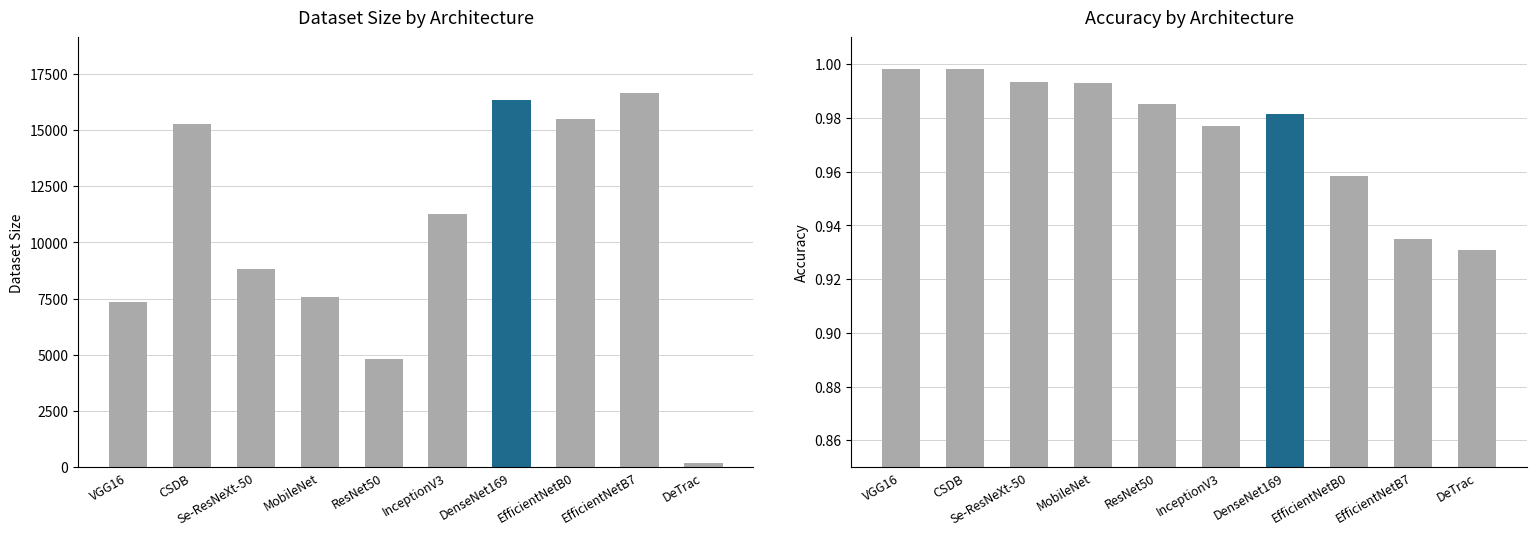

Rank the series by their maximum value, from lowest to highest.

Accuracy, Dataset Size